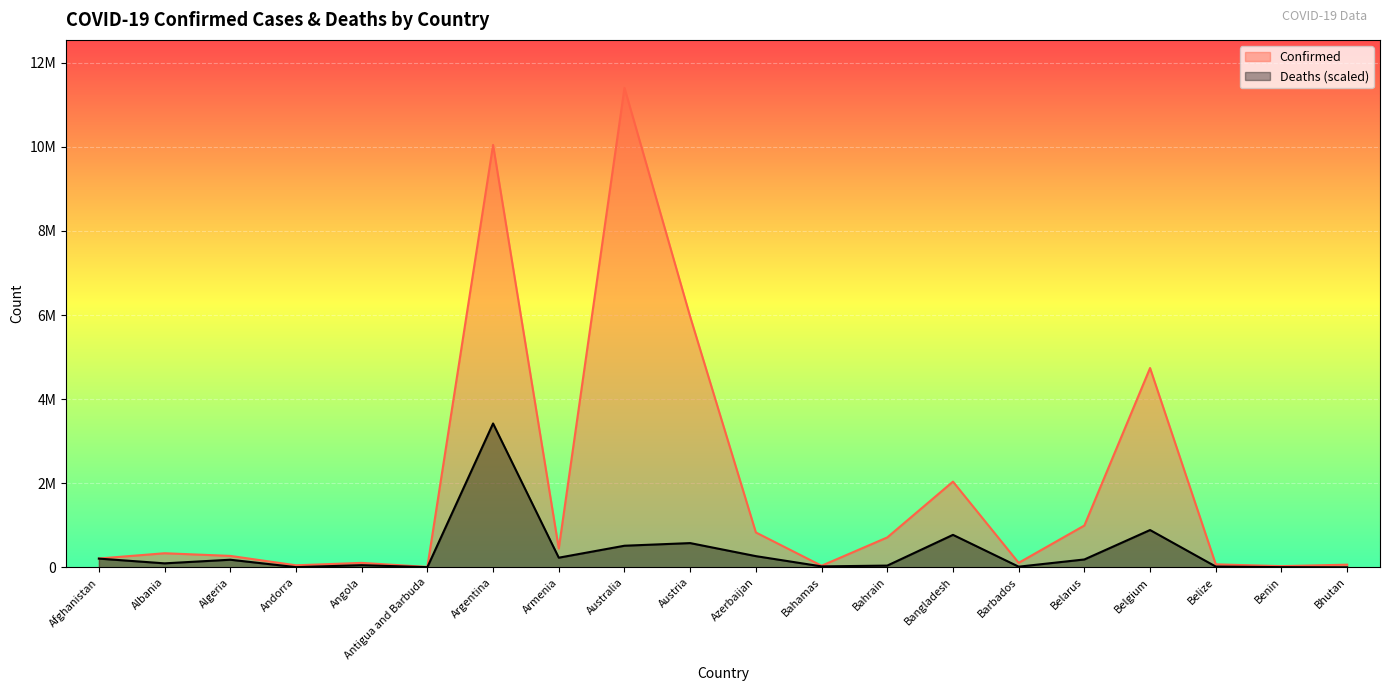

Where does the Deaths series first go above 180399?

Afghanistan